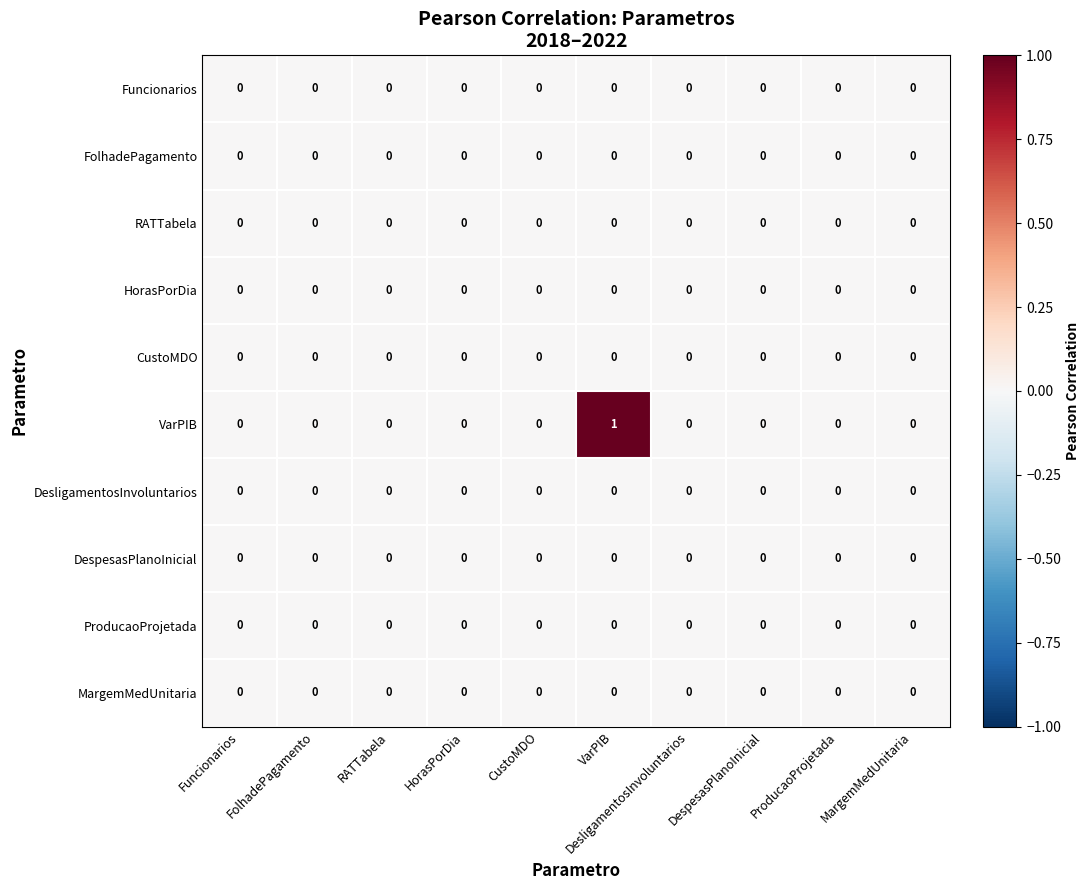

Which series has the largest total across all categories?

VarPIB